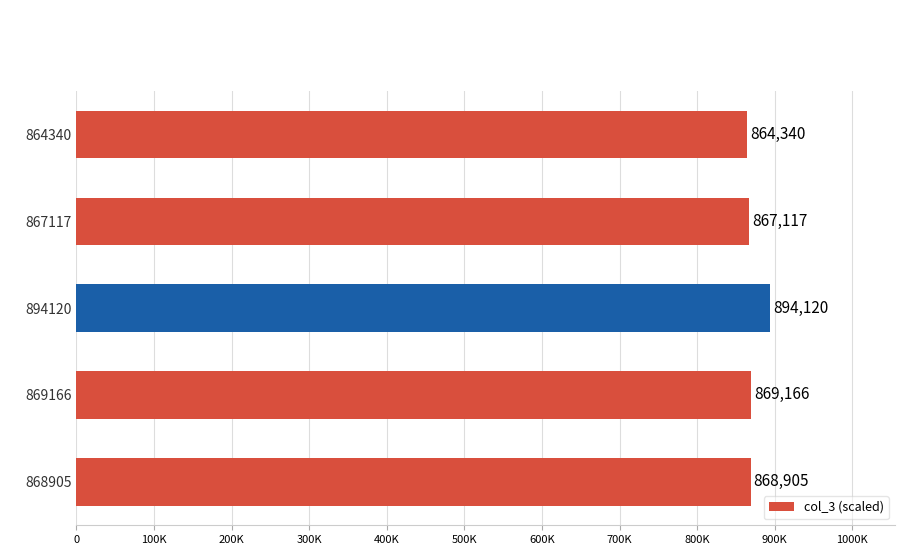

What is the greatest value displayed?

894120